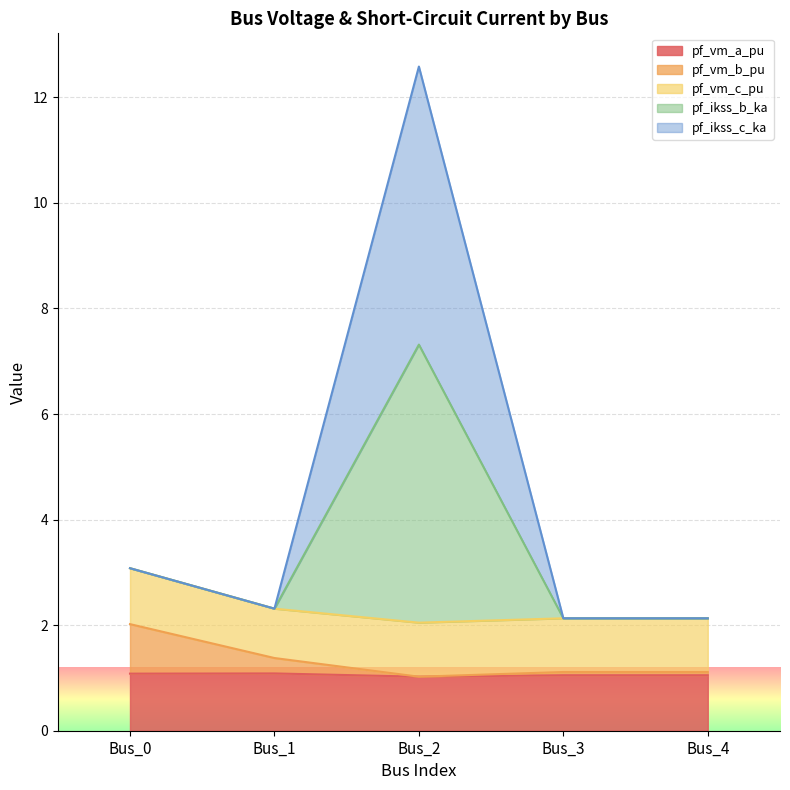

Where is pf_vm_b_pu nearest to the value 1?

Bus_2